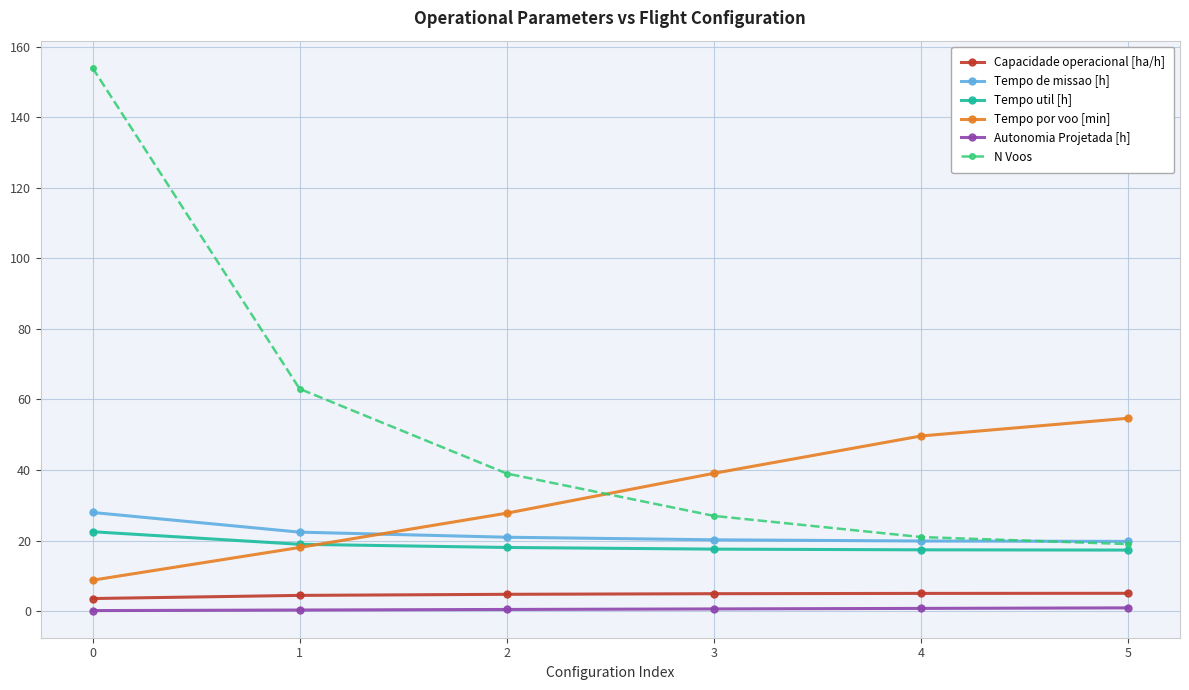

What is the value of the Capacidade operacional [ha/h] point at the 3rd from the left?

4.8